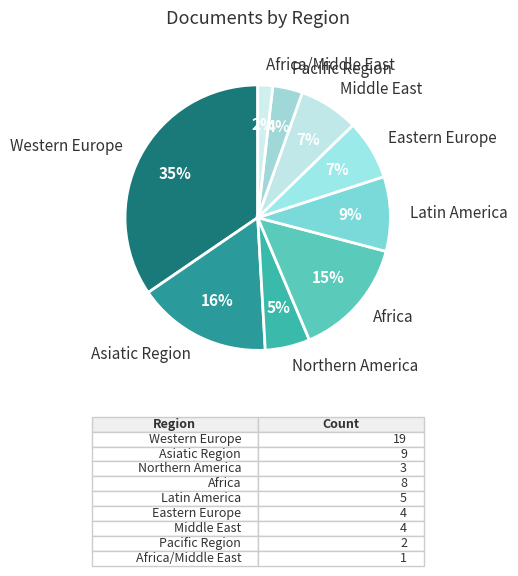

What percentage is the Eastern Europe slice, to the nearest percent?

7%